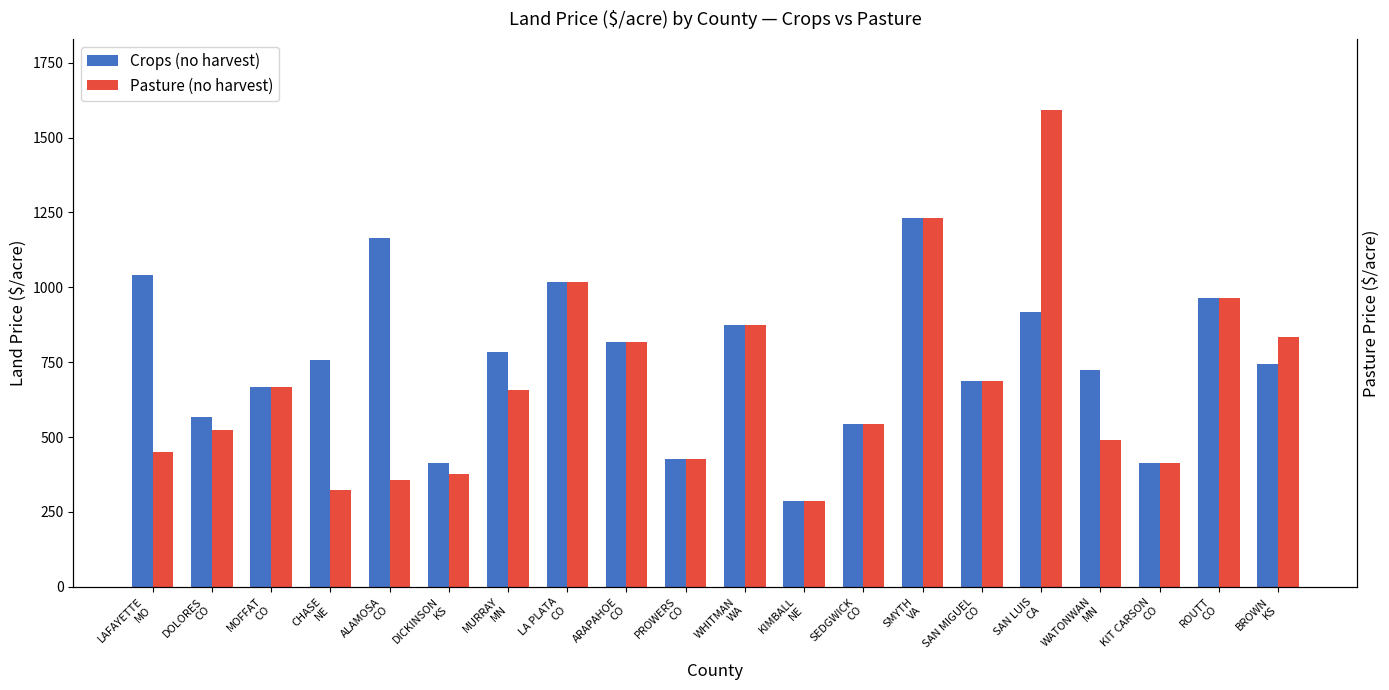

Reading right to left, list all the values displayed in this chart.

Crops (no harvest): 745	966	413	723	919	687	1232	545	286	874	427	818	1018	783	414	1164	756	668	567	1041
Pasture (no harvest): 835	966	413	490	1591	687	1232	545	286	874	427	818	1018	656	376	356	323	668	525	451